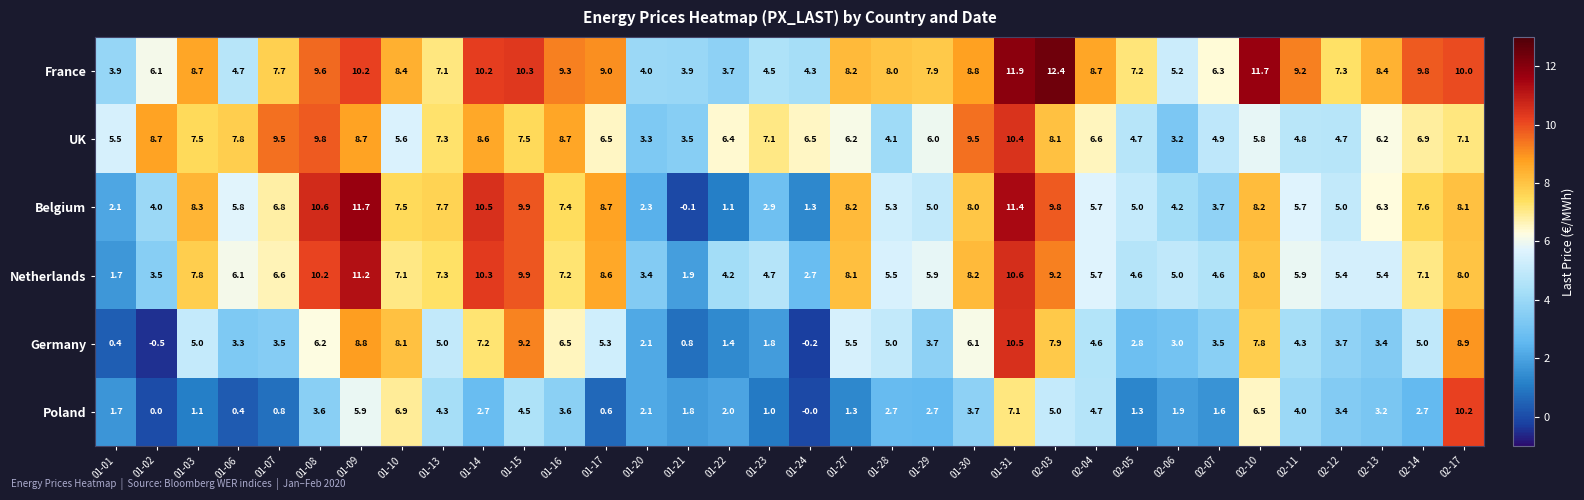

Count the number of categories in the chart.

34